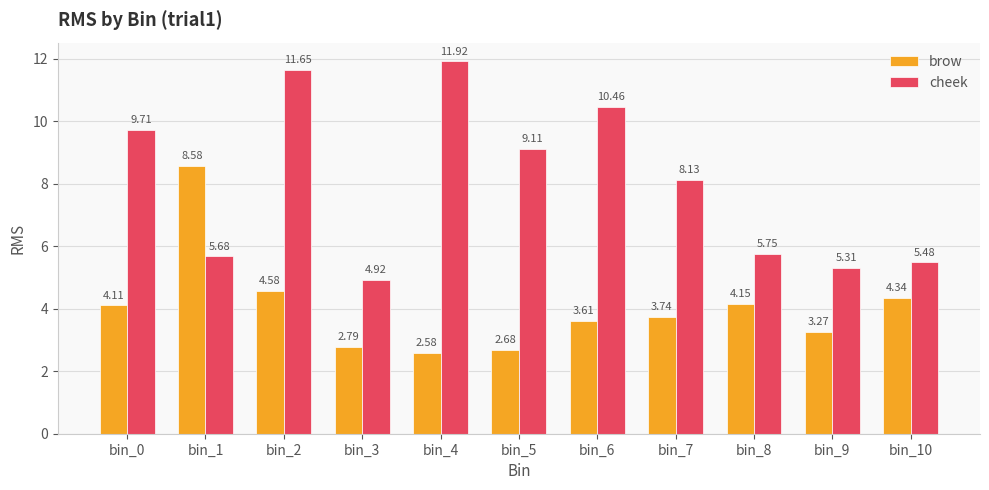

At how many categories does at least one series exceed 3?

11